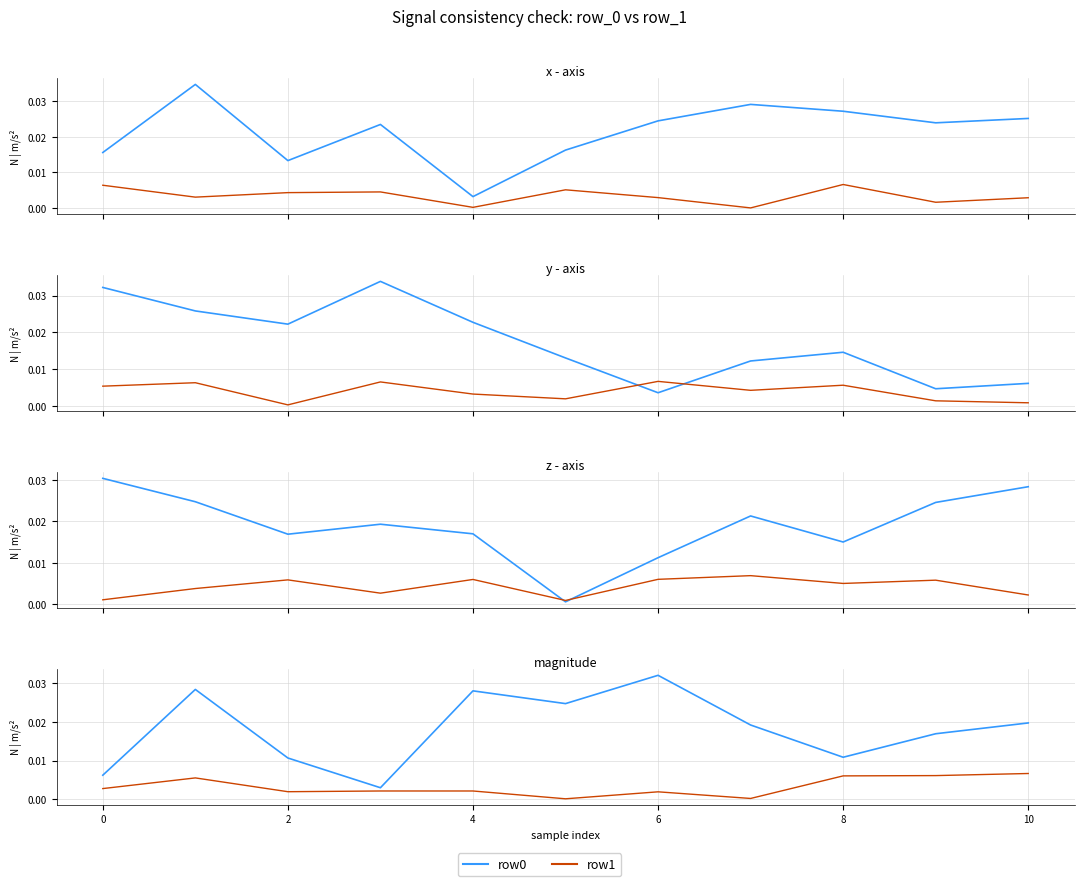

How many categories are shown in the chart?

11